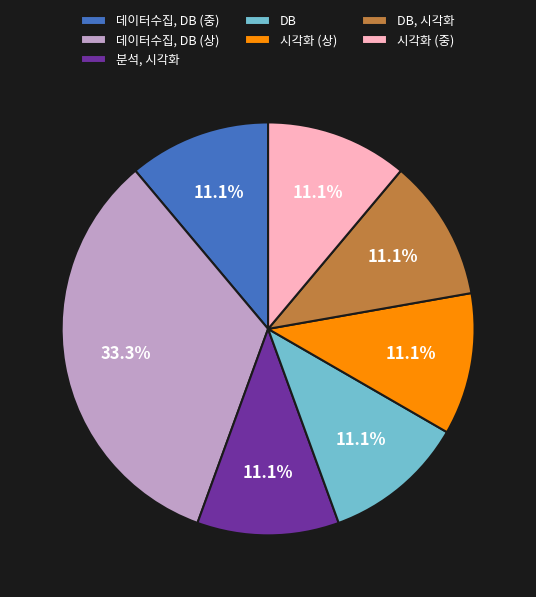

What portion of the pie excludes 데이터수집, DB (상)?

66.7%